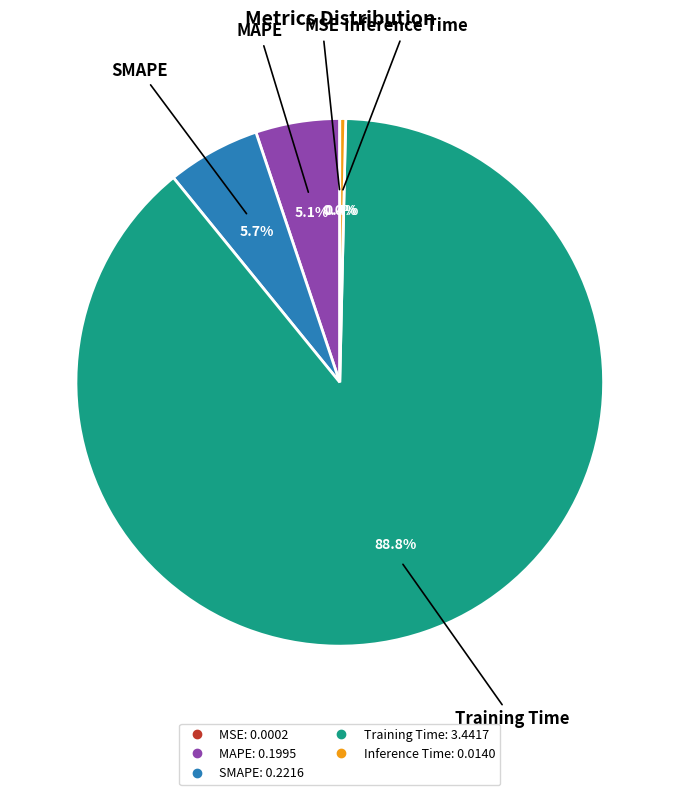

Which category has the biggest portion of the pie?

Training Time